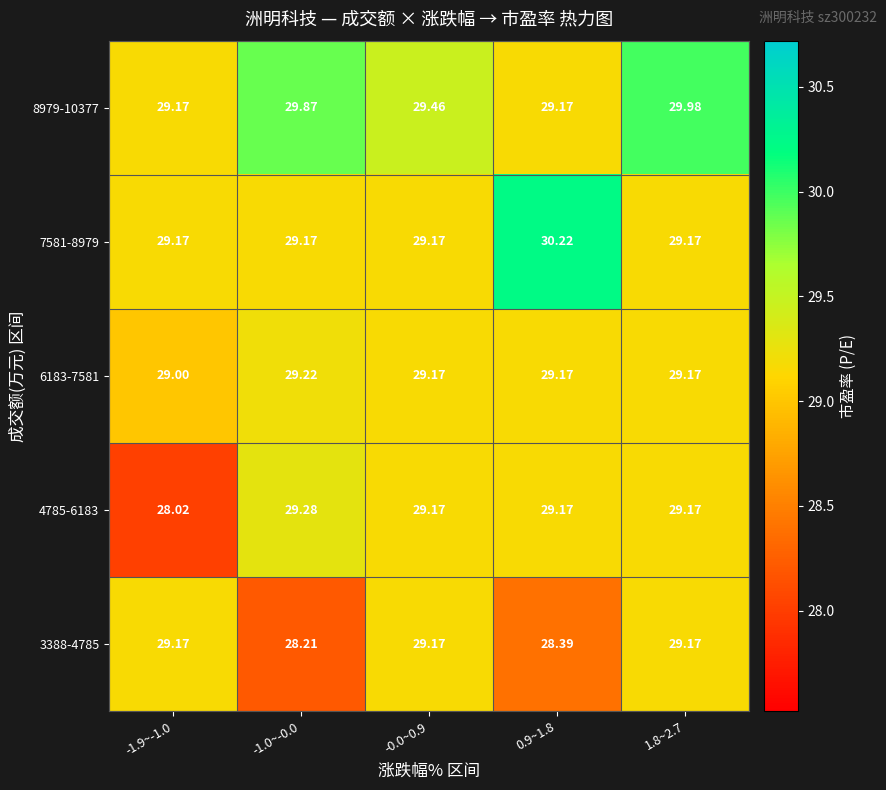

Is the value of 8979-10377 at -0.0~0.9 greater than the value of 4785-6183 at -0.0~0.9?

Yes